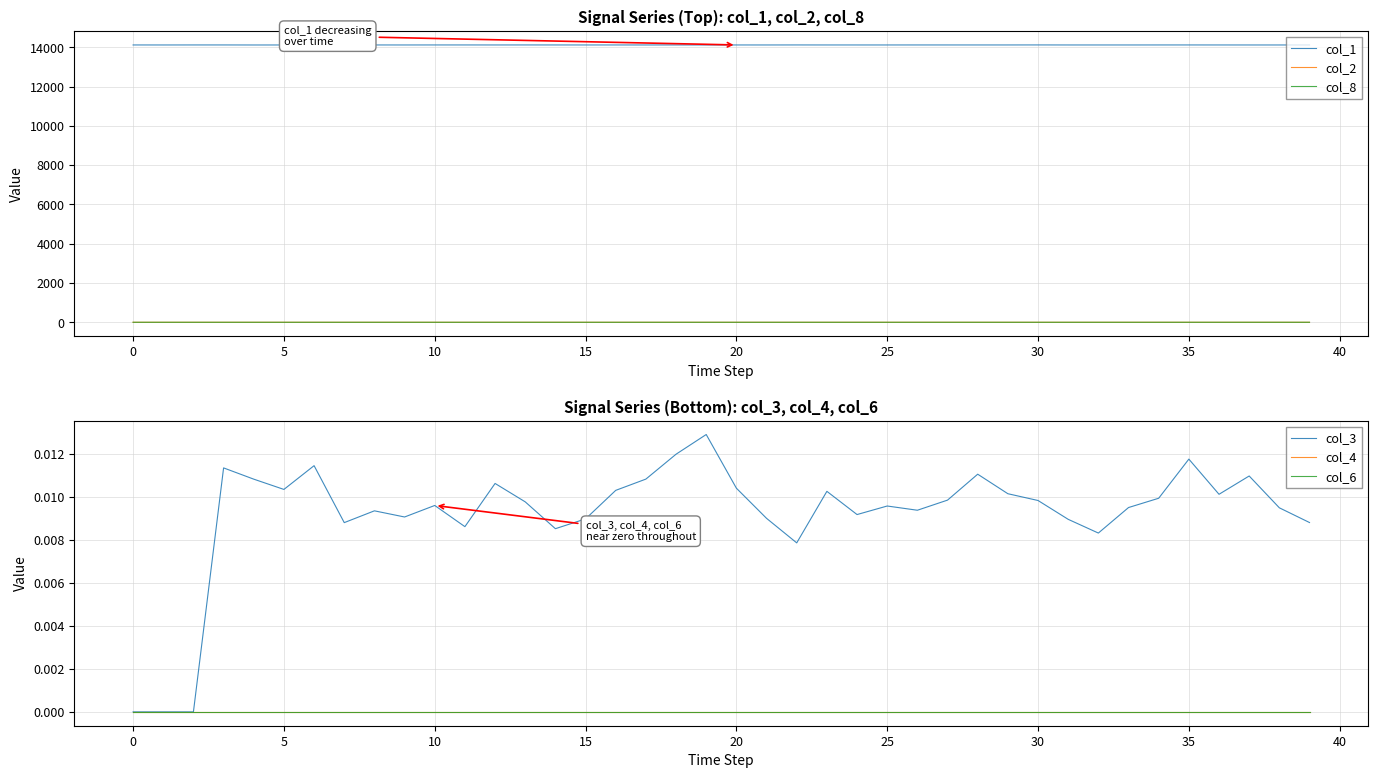

True or false: col_6 has a value of -0.0 at 13.

True